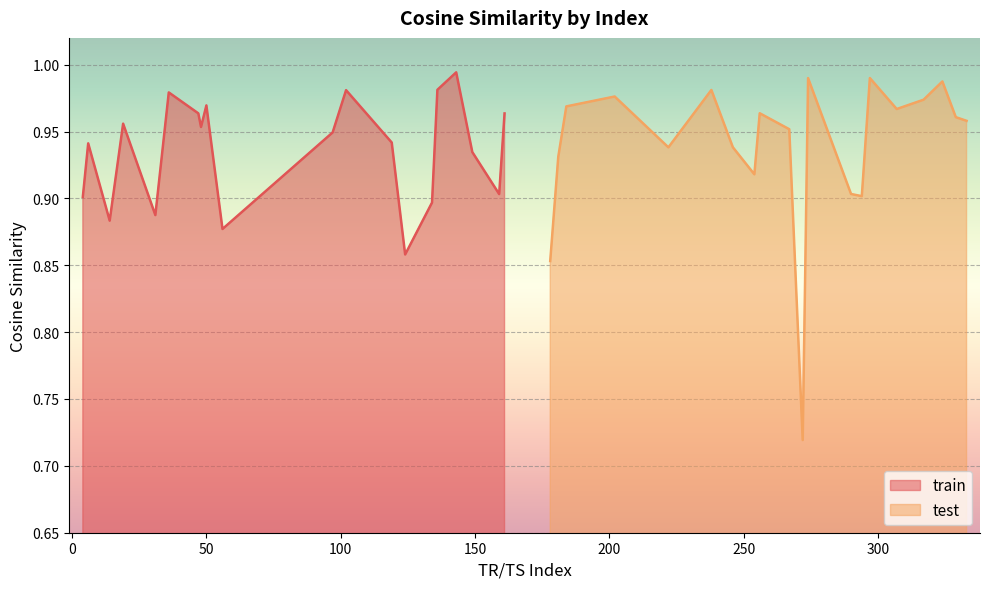

Which series has the largest total across all categories?

test